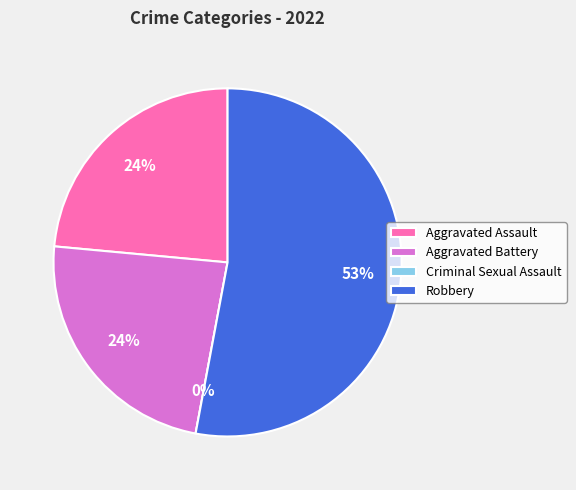

Which slice is the largest?

Robbery